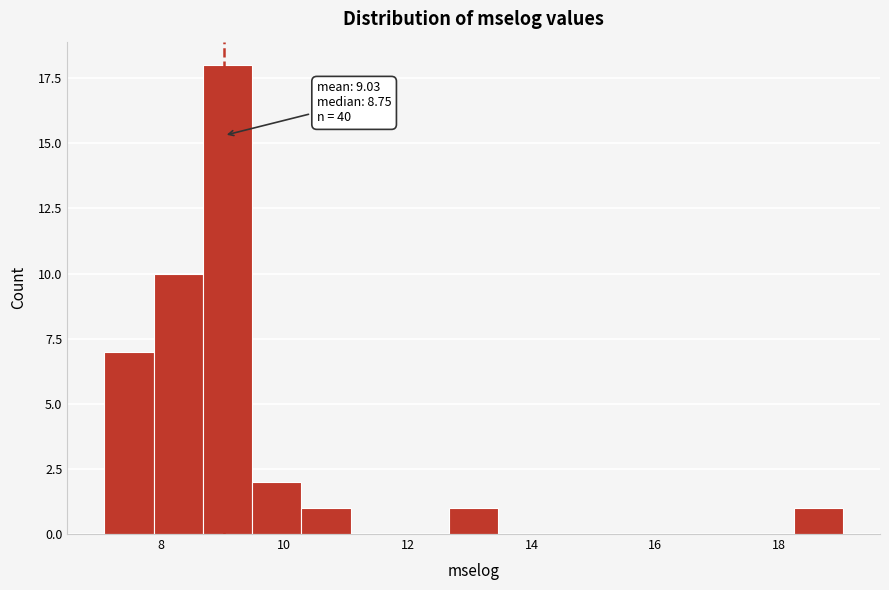

Around what value on the x-axis is the tallest bar? Give the approximate position of its centre, as read against the axis.

9.0